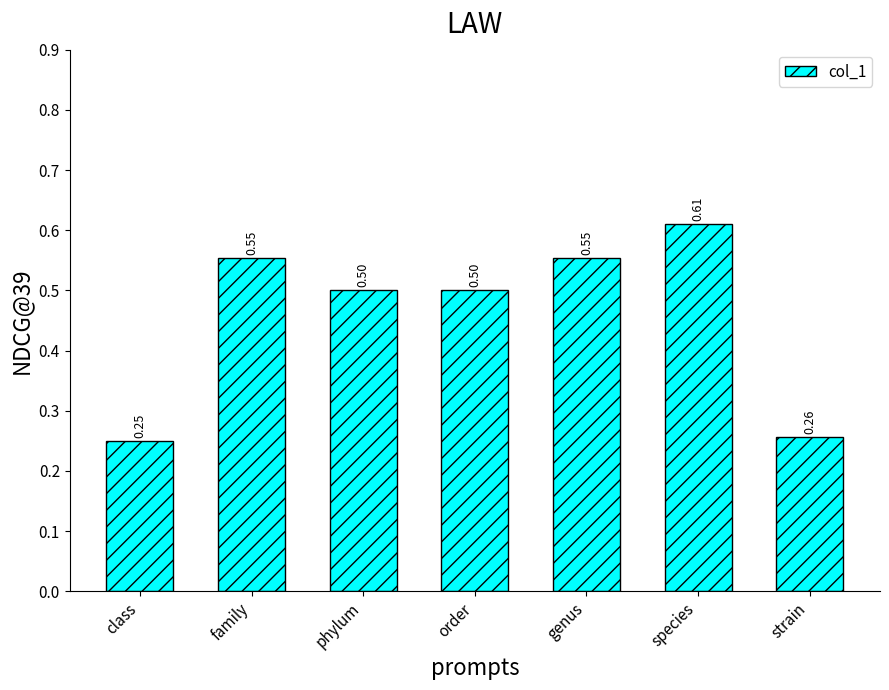

Between order and species, which is larger?

species